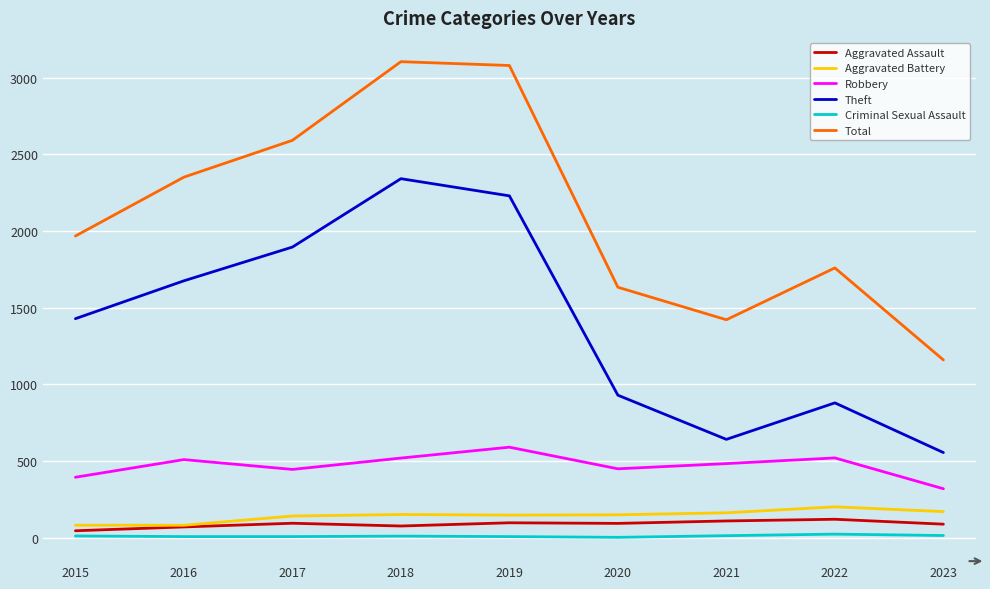

List the series in order of their peak value, highest first.

Total, Theft, Robbery, Aggravated Battery, Aggravated Assault, Criminal Sexual Assault